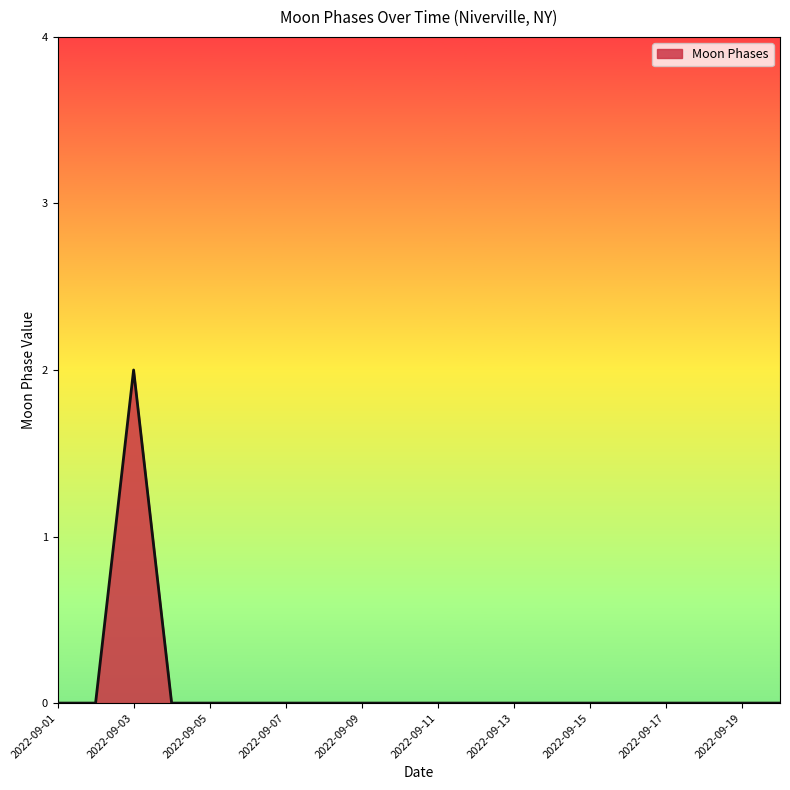

How many lines are shown in the chart?

1